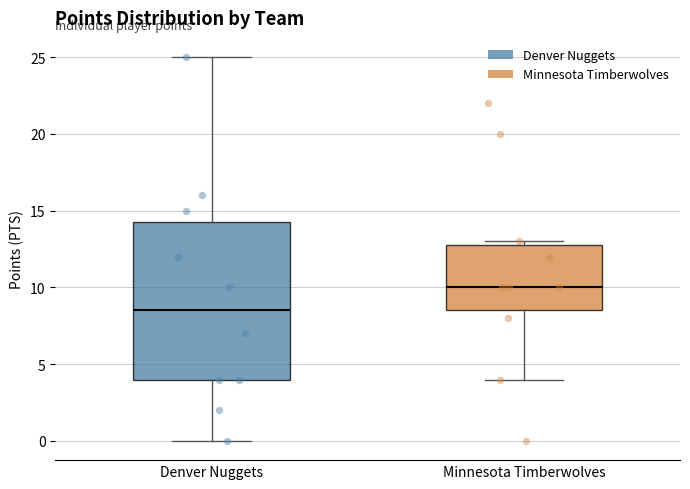

Which box has the highest median line?

Minnesota Timberwolves